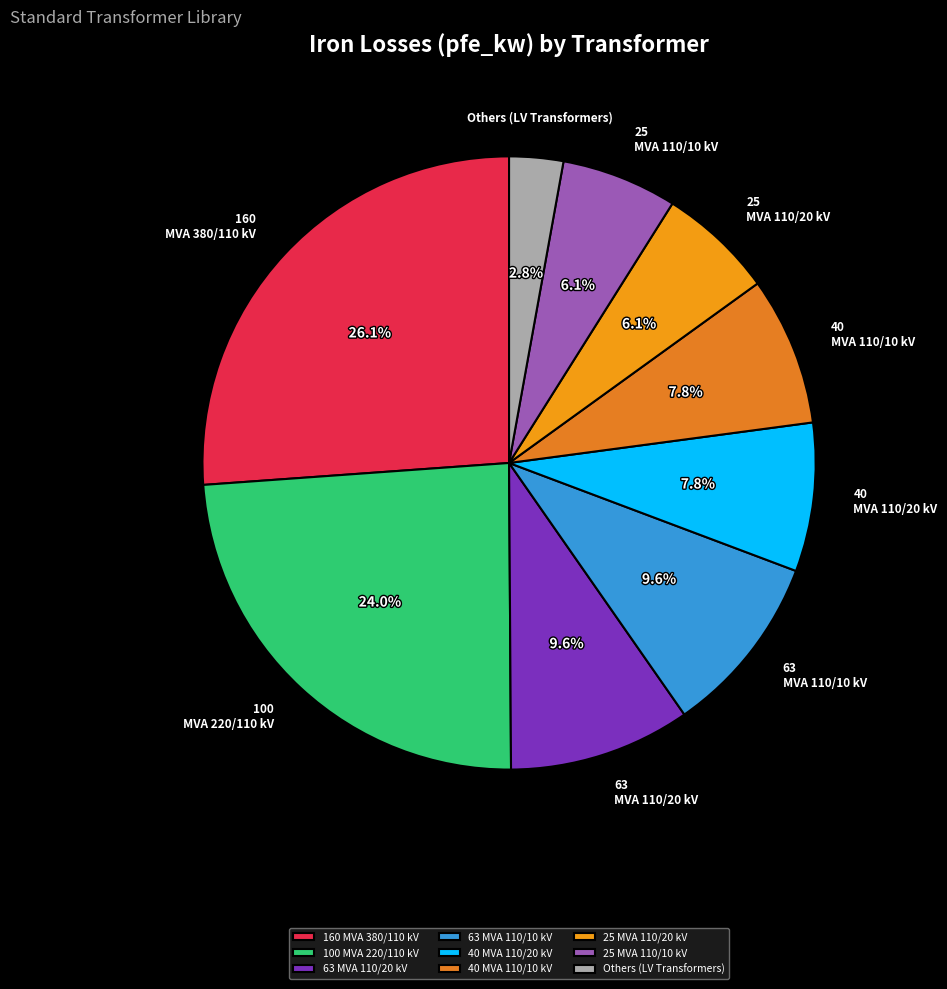

Is 25 MVA 110/20 kV the majority of the pie?

No